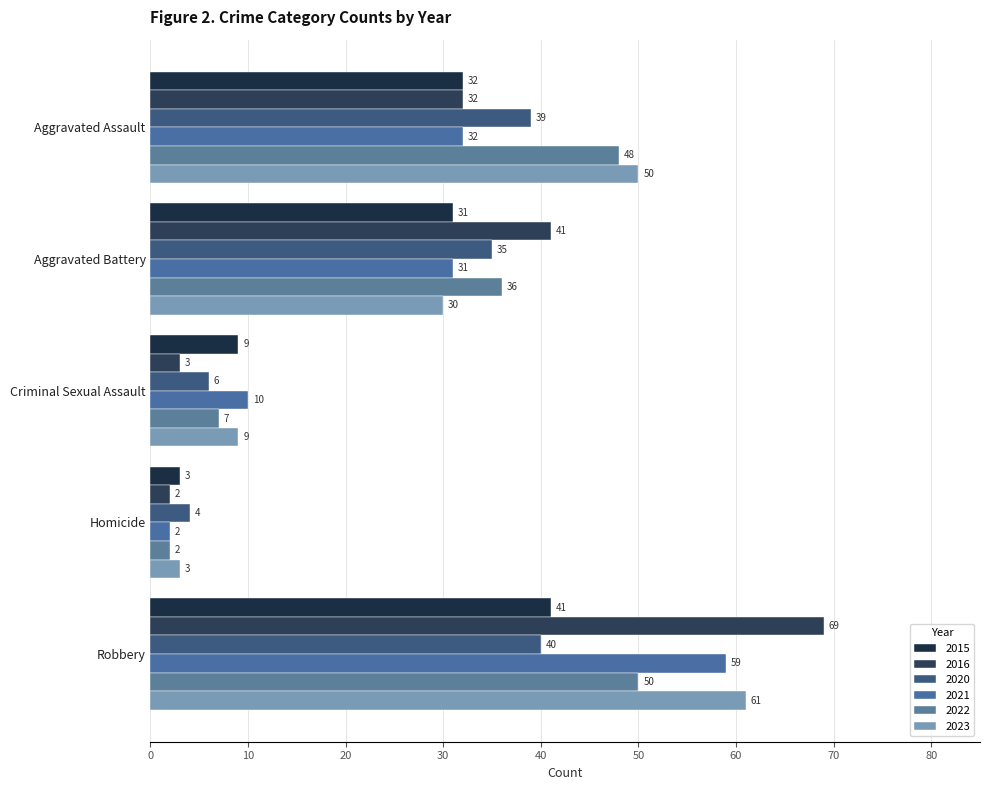

How many values in the 2023 series are below 30?

2